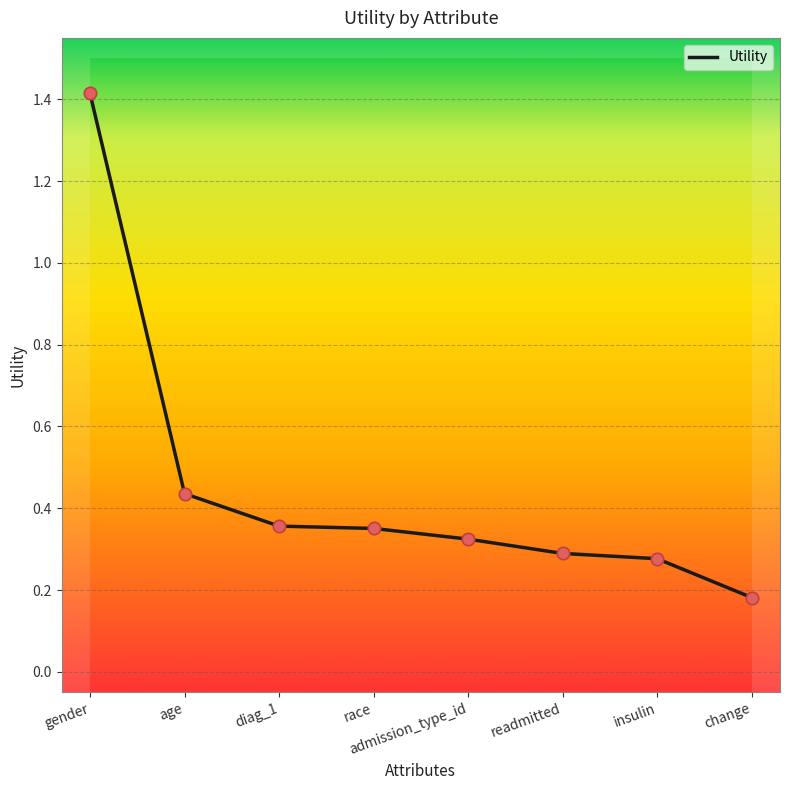

What is the change in value from age to race?

-0.1